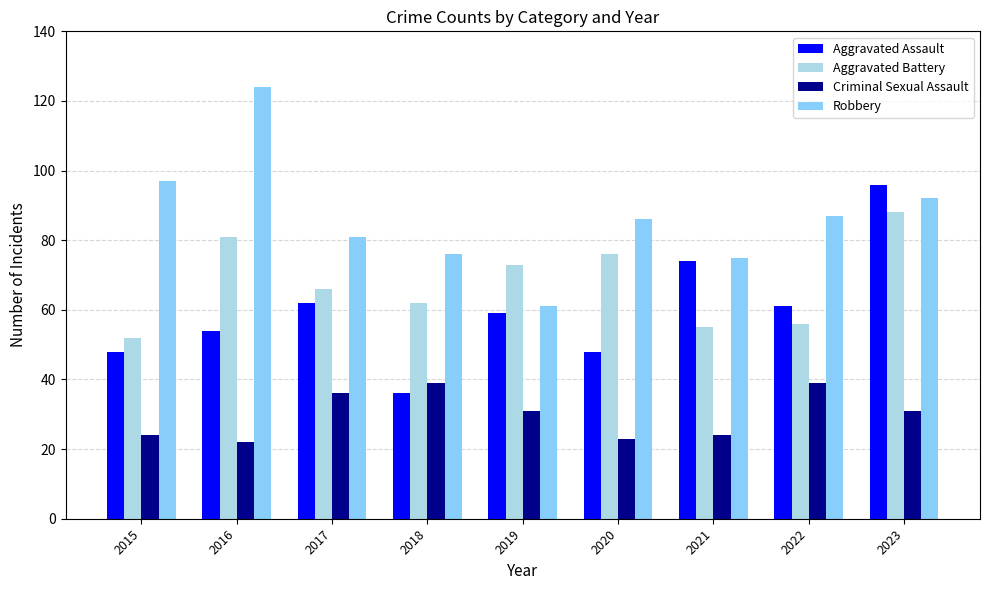

What is the minimum value for Criminal Sexual Assault?

22